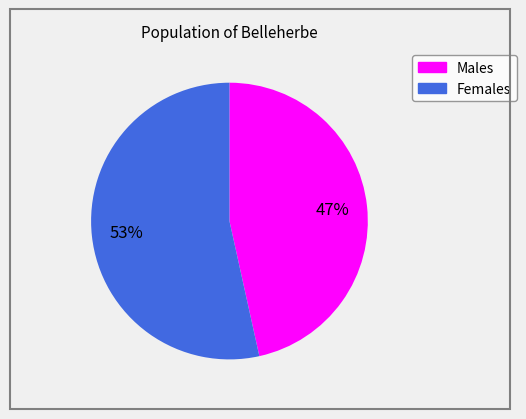

Is it true that Females is 44% of the pie?

False